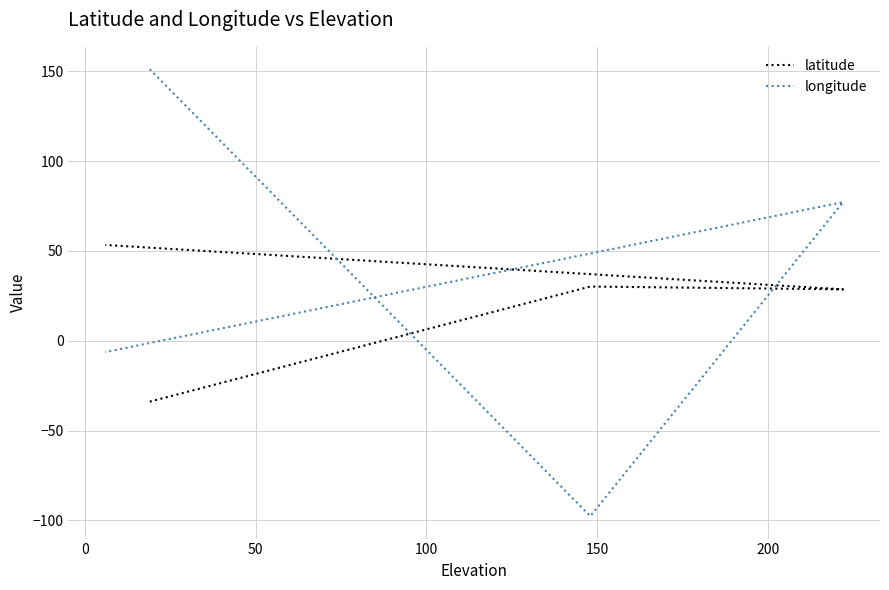

Reading right to left, extract all data points from this chart.

latitude: 53.4	28.6	30.2	-33.9
longitude: -6.3	77.2	-97.7	151.2